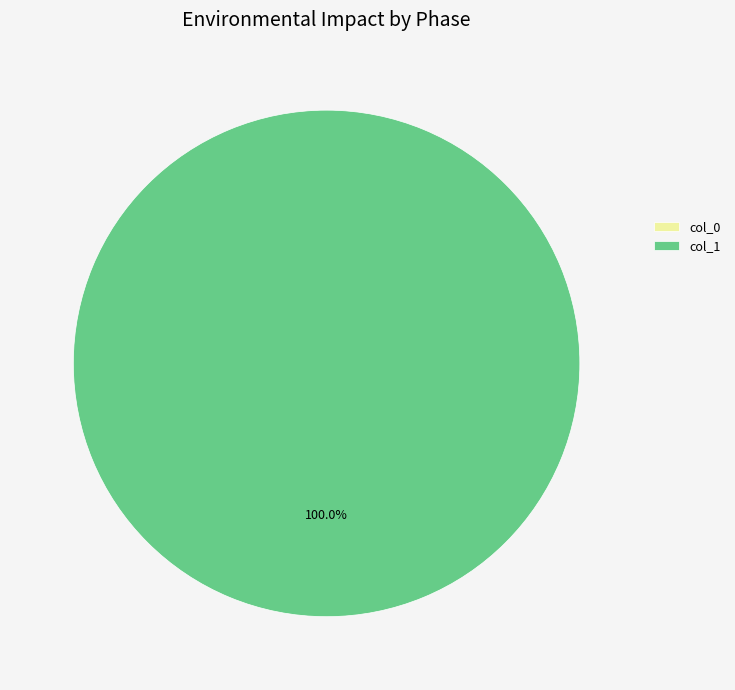

Which has a higher value, 1 or 0?

1